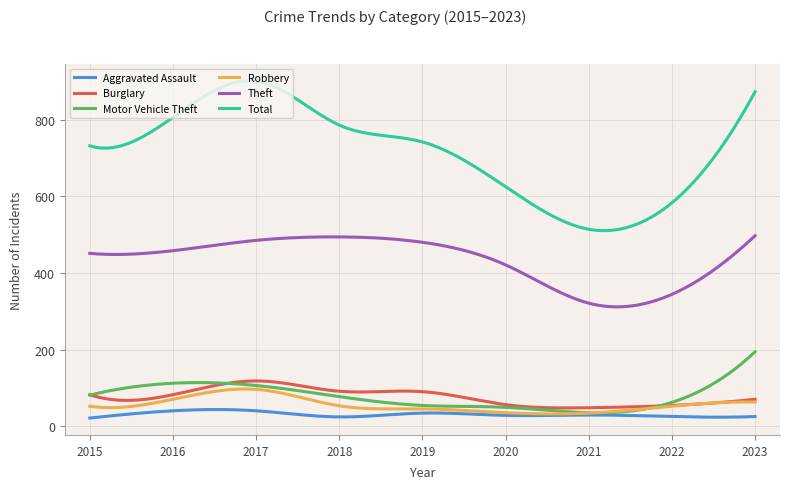

True or false: Robbery and Burglary cross at least once.

False